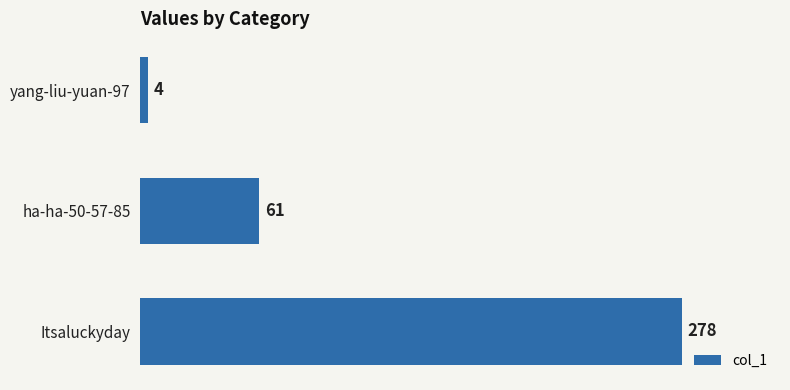

Which has a higher value, ha-ha-50-57-85 or yang-liu-yuan-97?

ha-ha-50-57-85